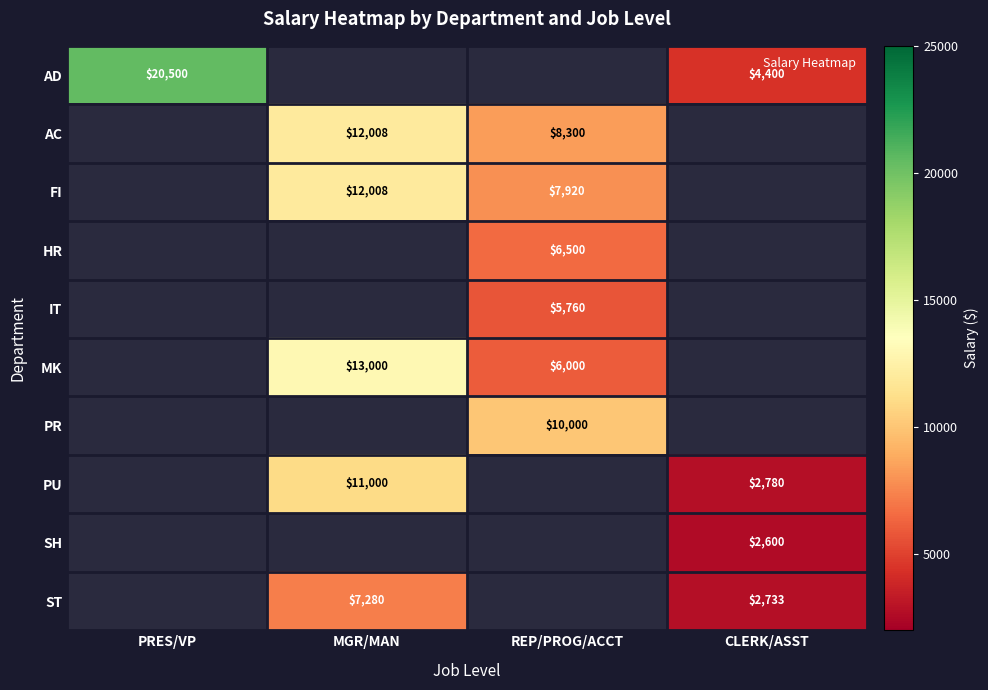

Which has a higher value, PRES/VP or REP/PROG/ACCT?

REP/PROG/ACCT